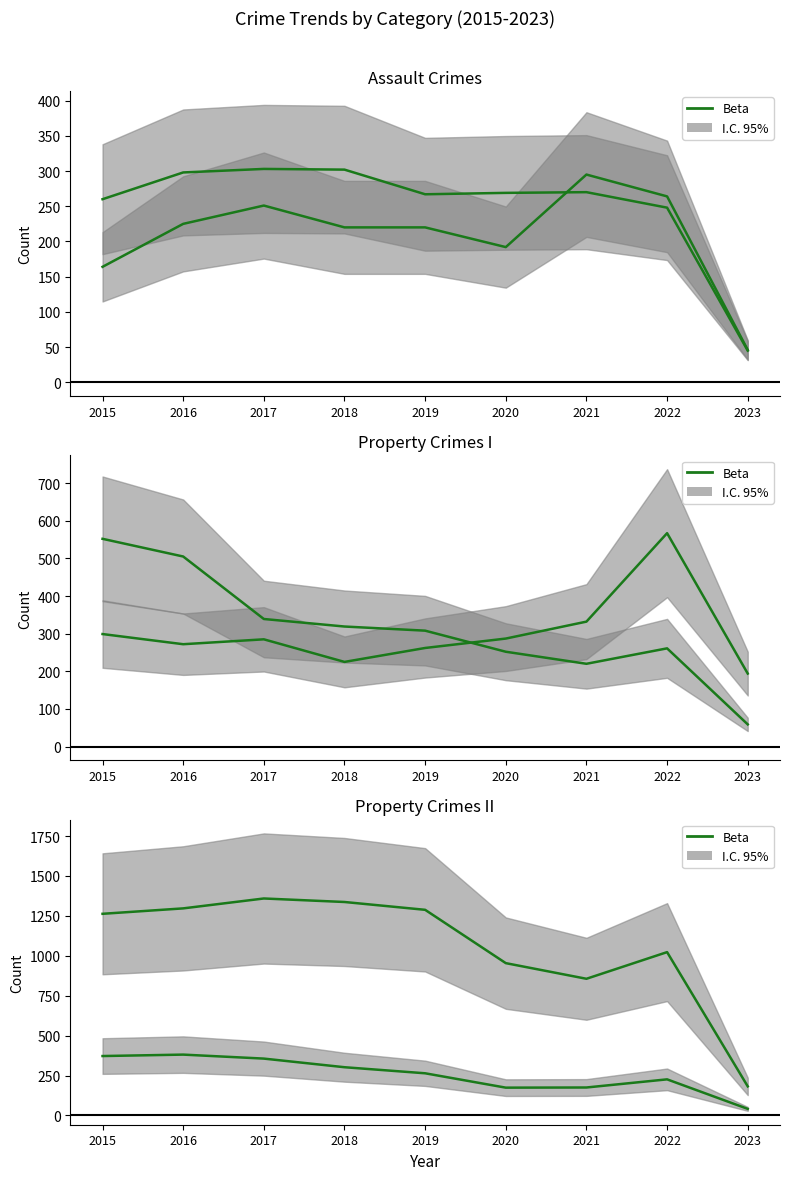

What is the spread (max minus min) of values at 2018?

1117